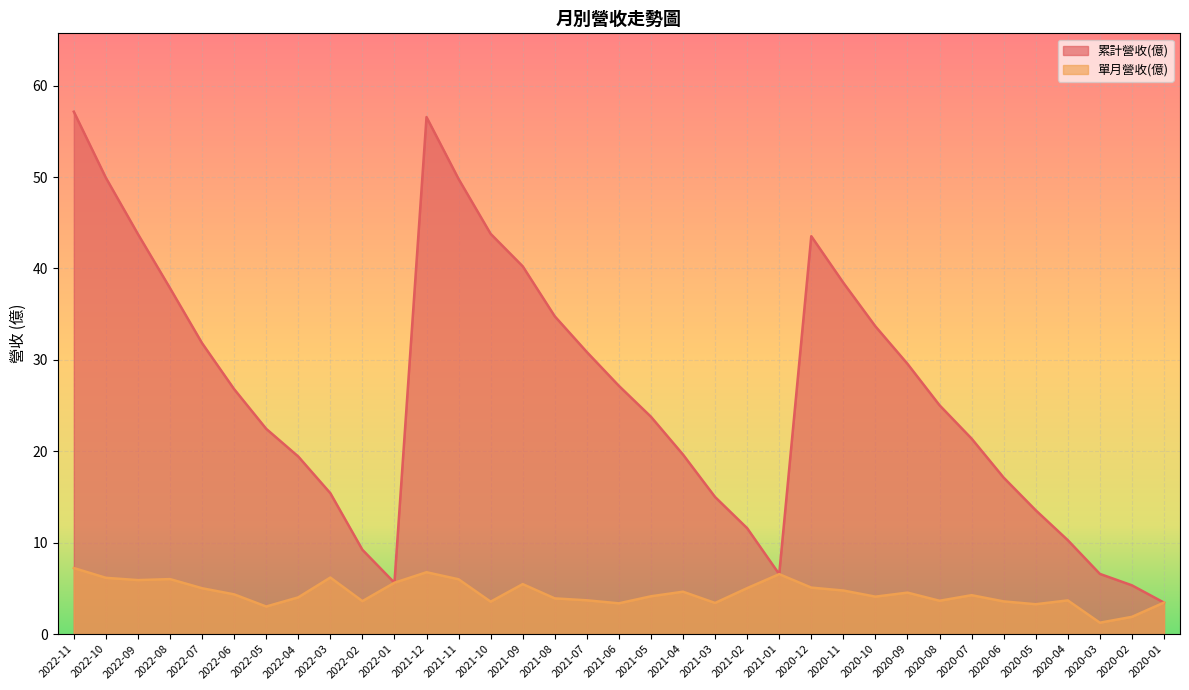

True or false: 累計營收(億) and 單月營收(億) intersect in this chart.

False